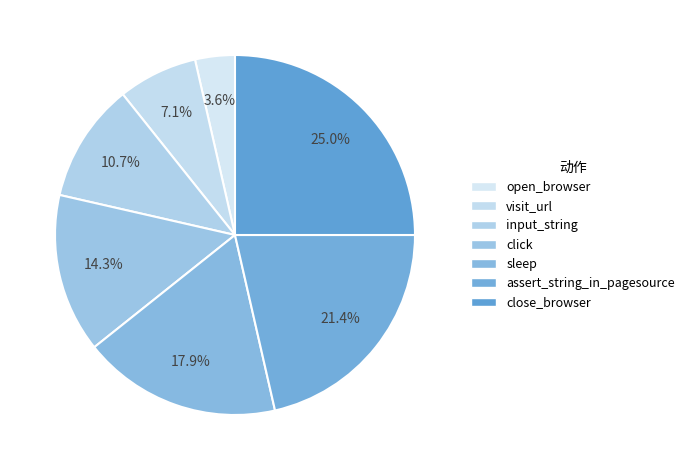

To the nearest percent, what percentage of the pie is input_string?

11%